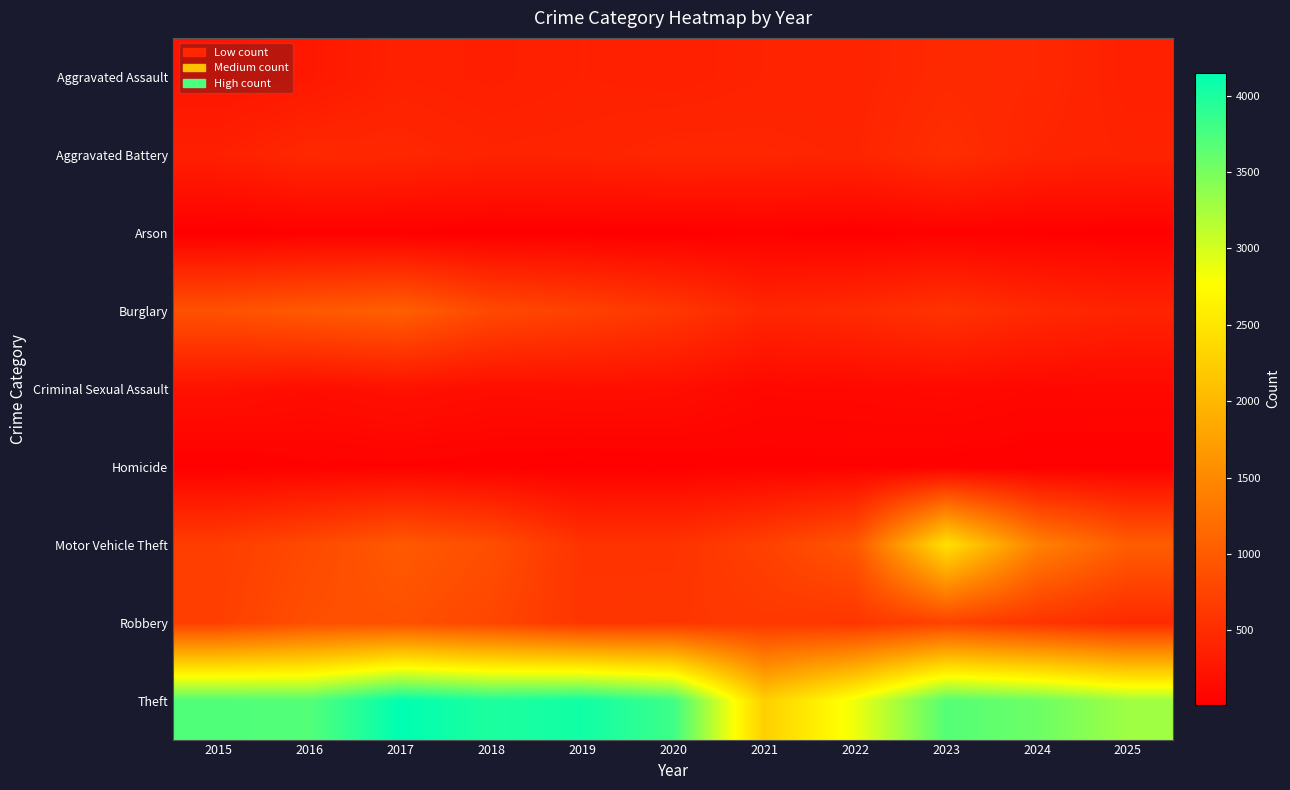

Reading left to right, what are all the values shown in this chart?

Aggravated Assault: 2015=242	2016=281	2017=376	2018=355	2019=378	2020=363	2021=394	2022=401	2023=466	2024=451	2025=365
Aggravated Battery: 2015=361	2016=457	2017=441	2018=399	2019=404	2020=439	2021=430	2022=413	2023=516	2024=416	2025=391
Arson: 2015=14	2016=31	2017=27	2018=19	2019=22	2020=22	2021=36	2022=20	2023=39	2024=31	2025=24
Burglary: 2015=898	2016=980	2017=1047	2018=804	2019=722	2020=613	2021=436	2022=482	2023=572	2024=465	2025=401
Criminal Sexual Assault: 2015=208	2016=164	2017=207	2018=170	2019=182	2020=174	2021=108	2022=115	2023=129	2024=104	2025=106
Homicide: 2015=22	2016=46	2017=47	2018=35	2019=19	2020=31	2021=45	2022=46	2023=40	2024=25	2025=26
Motor Vehicle Theft: 2015=683	2016=812	2017=980	2018=863	2019=571	2020=568	2021=715	2022=954	2023=2454	2024=1419	2025=1026
Robbery: 2015=698	2016=869	2017=891	2018=773	2019=590	2020=600	2021=625	2022=595	2023=742	2024=584	2025=467
Theft: 2015=3710	2016=3695	2017=4149	2018=3990	2019=4055	2020=3816	2021=2263	2022=2859	2023=3690	2024=3559	2025=3287